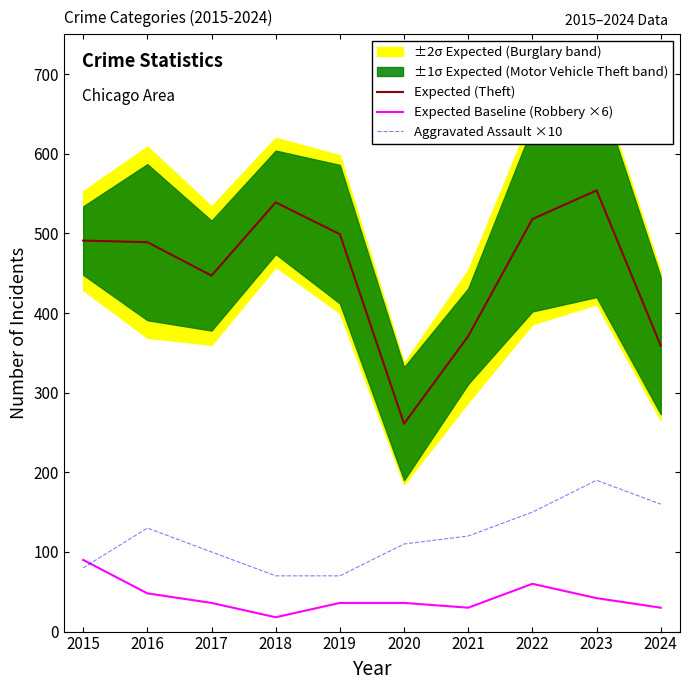

Rank the series by their average value, from lowest to highest.

Expected Baseline (Robbery ×6), Aggravated Assault ×10, Expected (Theft)